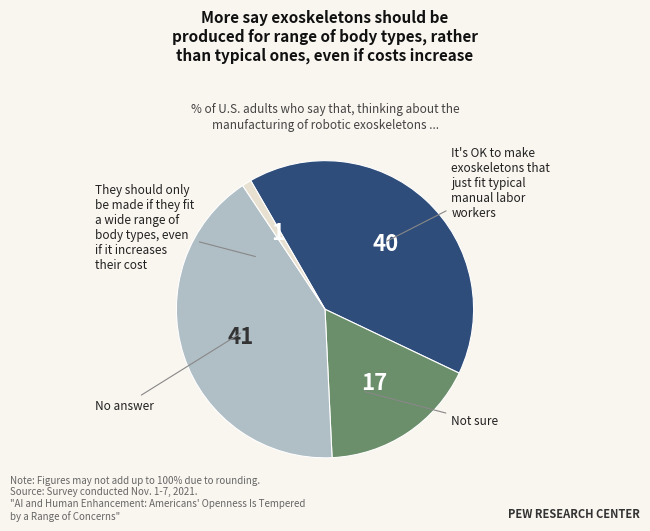

Is there any slice that represents more than half of the pie?

No